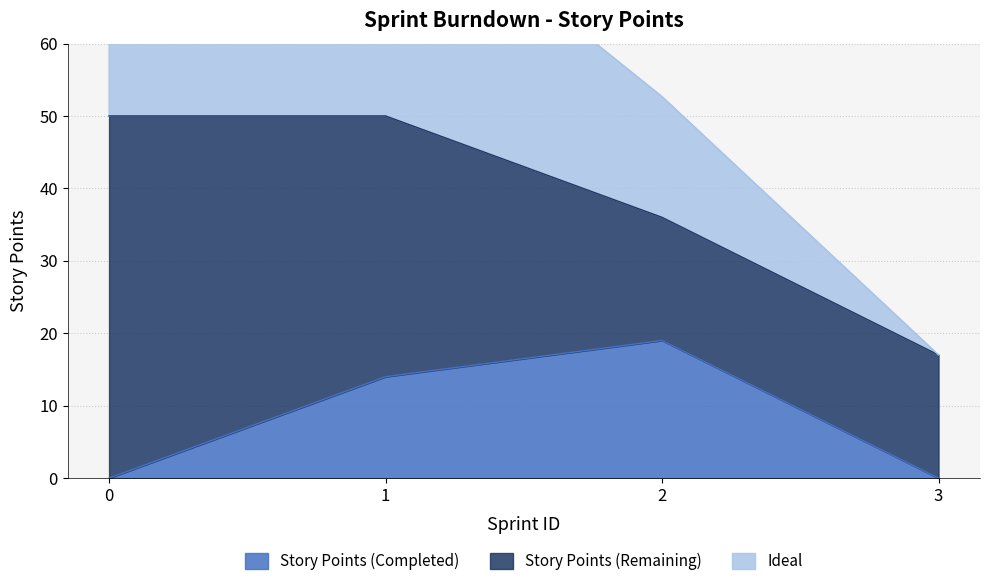

What is the value of the Ideal point at the 2nd from the left?

83.3